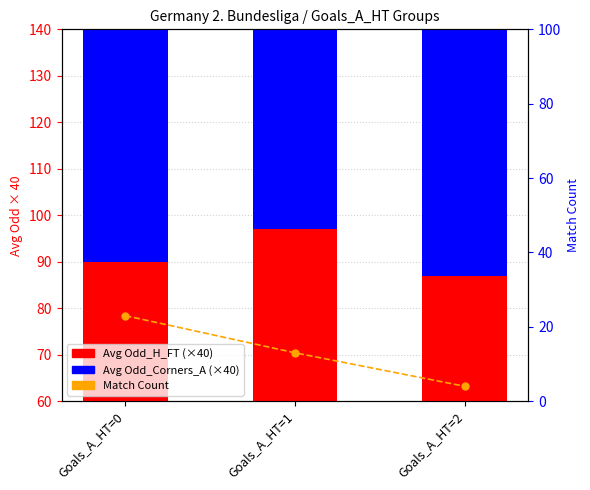

Between Goals_A_HT=1 and Goals_A_HT=2, which series saw the biggest shift?

Avg Odd_H_FT (x40)